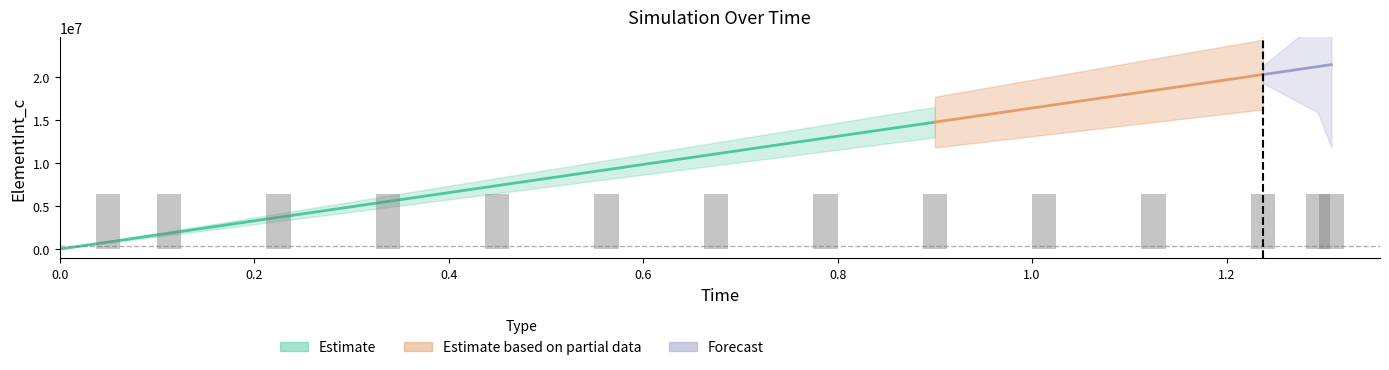

Rank the categories by ElementInt_c value from highest to lowest.

1.3078125, 1.29375, 1.2375, 1.125, 1.0125, 0.9, 0.7875, 0.675, 0.5625, 0.45, 0.3375, 0.225, 0.1125, 0.05, 0.0